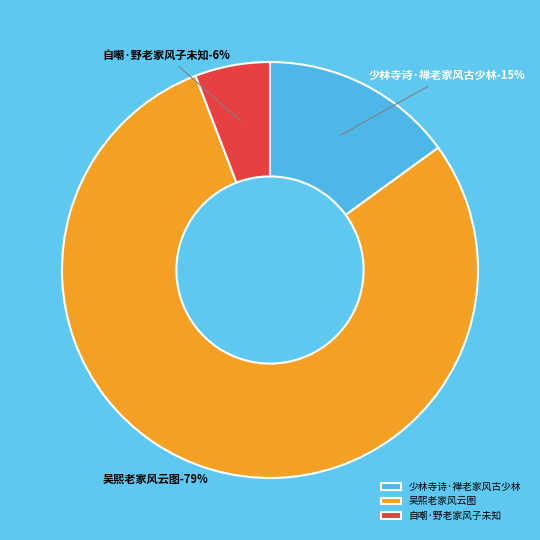

Rank the categories by value from highest to lowest.

吴熙老家风云图, 少林寺诗·禅老家风古少林, 自嘲·野老家风子未知